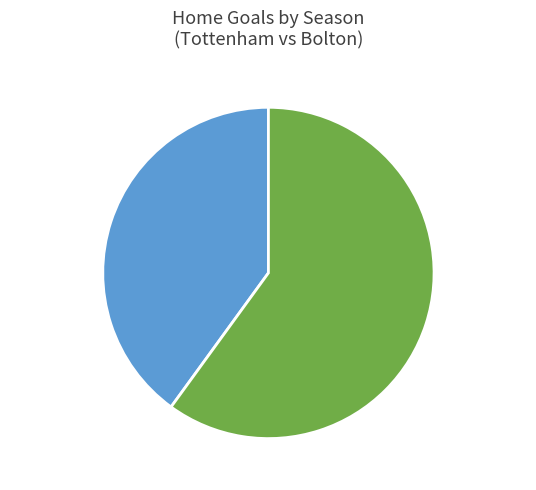

Is 2011/2012 the majority of the pie?

Yes